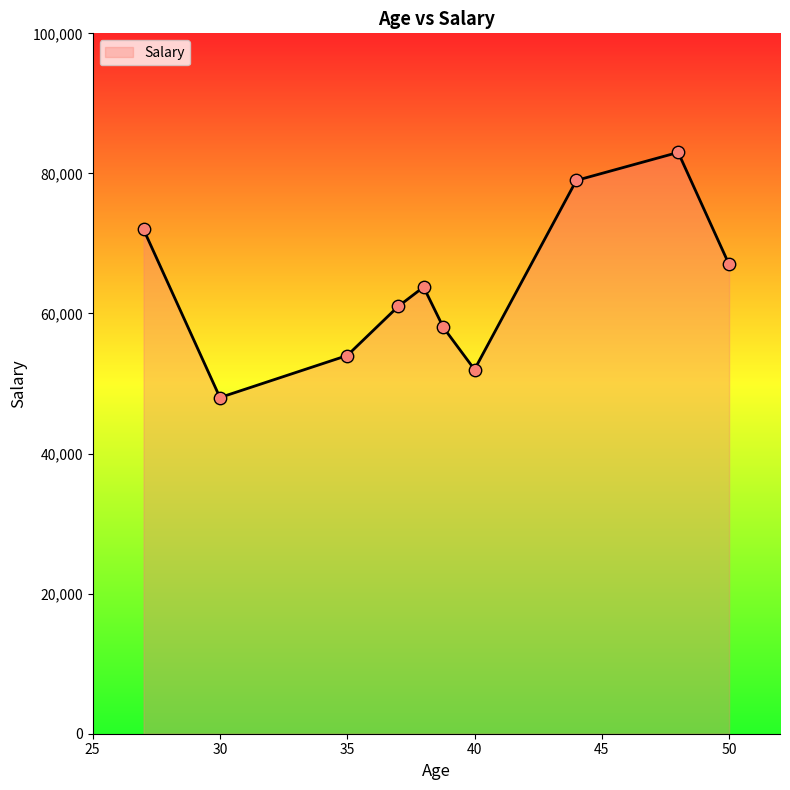

What is the smallest value displayed?

48000.0